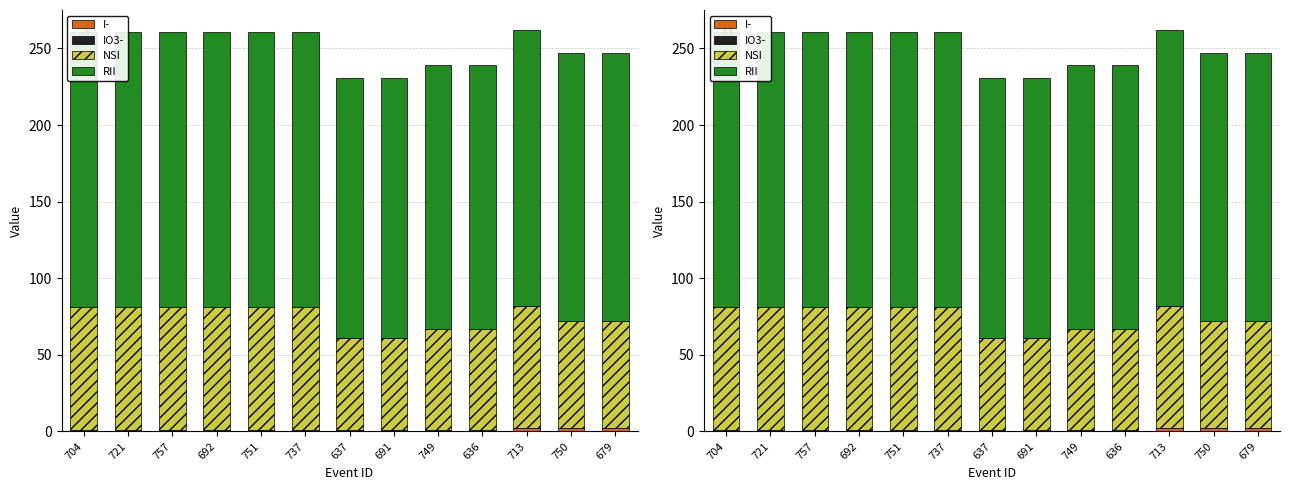

What is the value of the I- bar at the 8th from the left?

1